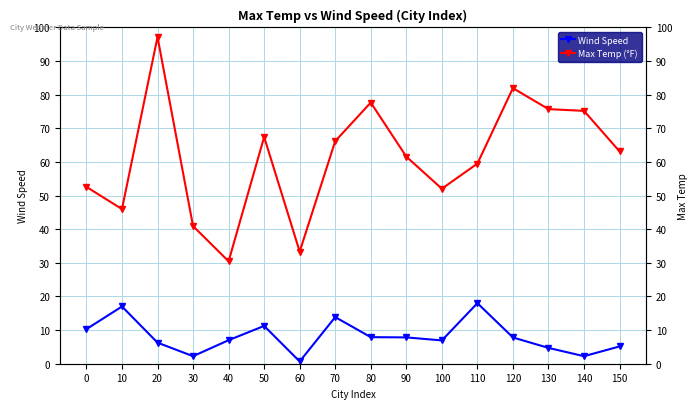

True or false: Max Temp (°F) and Wind Speed cross at least once.

False